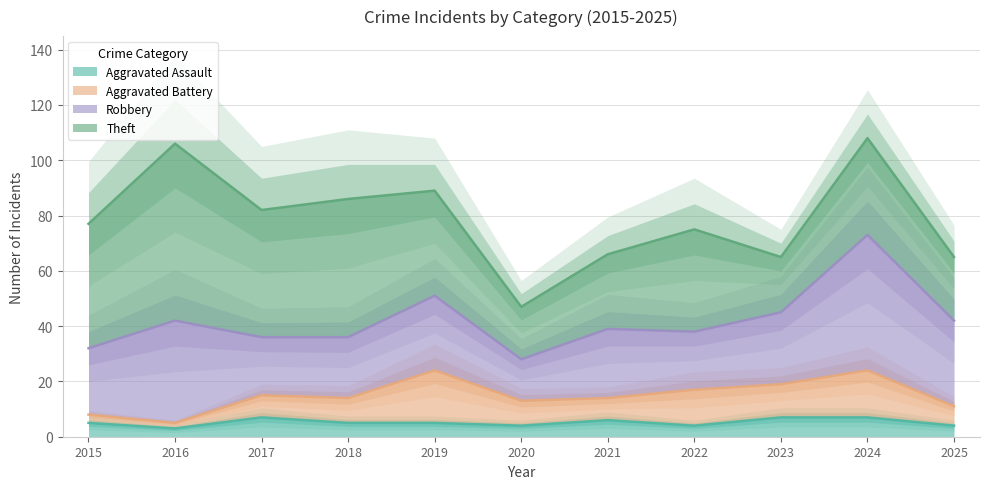

At which category is the sum across all series the highest?

2024